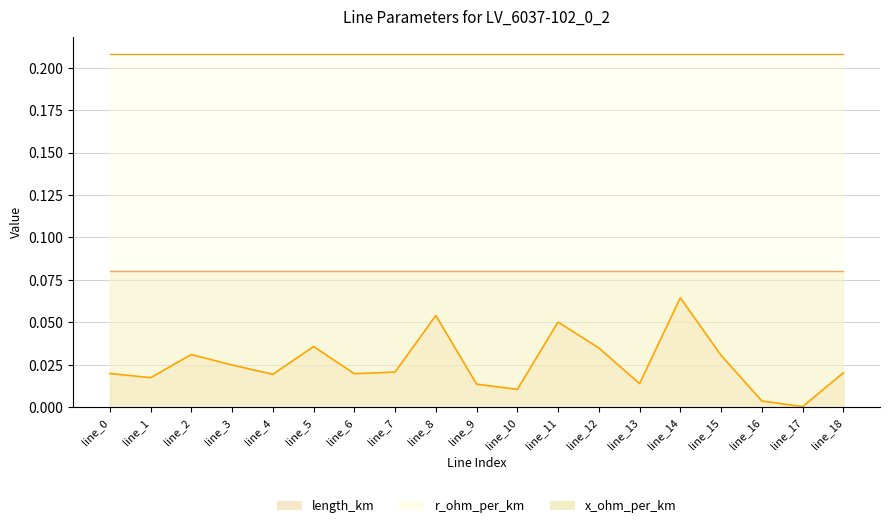

Does the chart have visible grid lines?

Yes